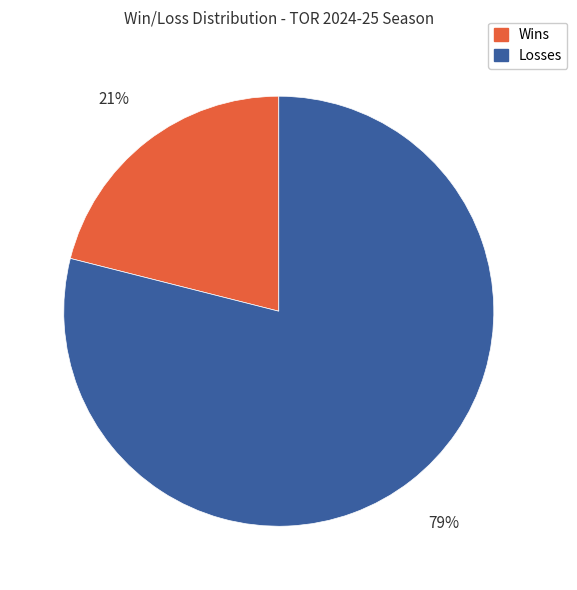

How many slices are in this pie chart?

2